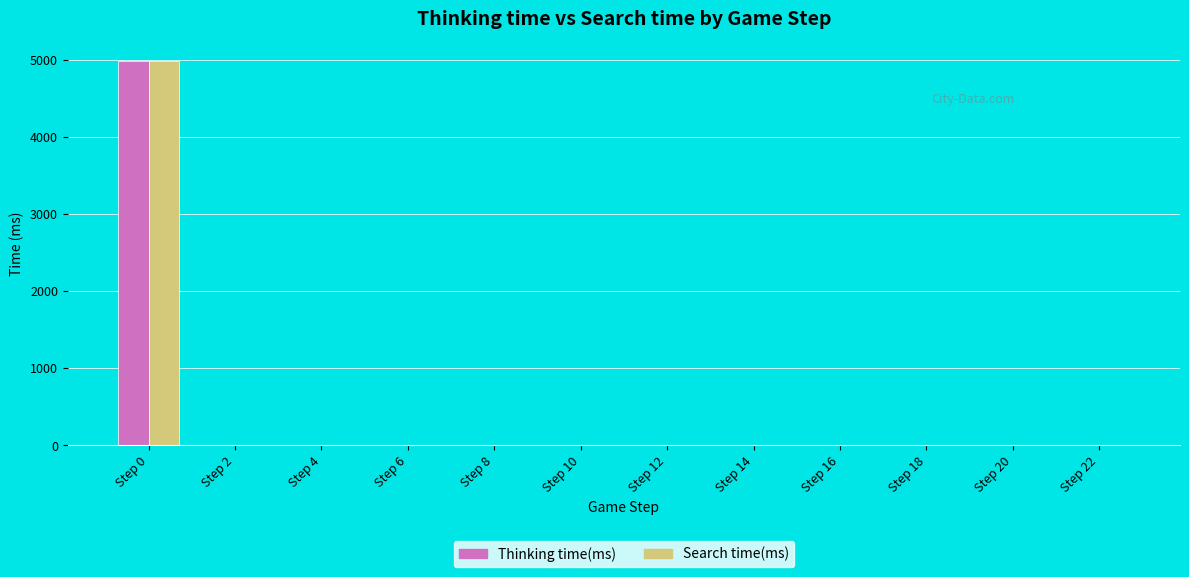

The Thinking time(ms) series shows 1 at Step 18. True or false?

True